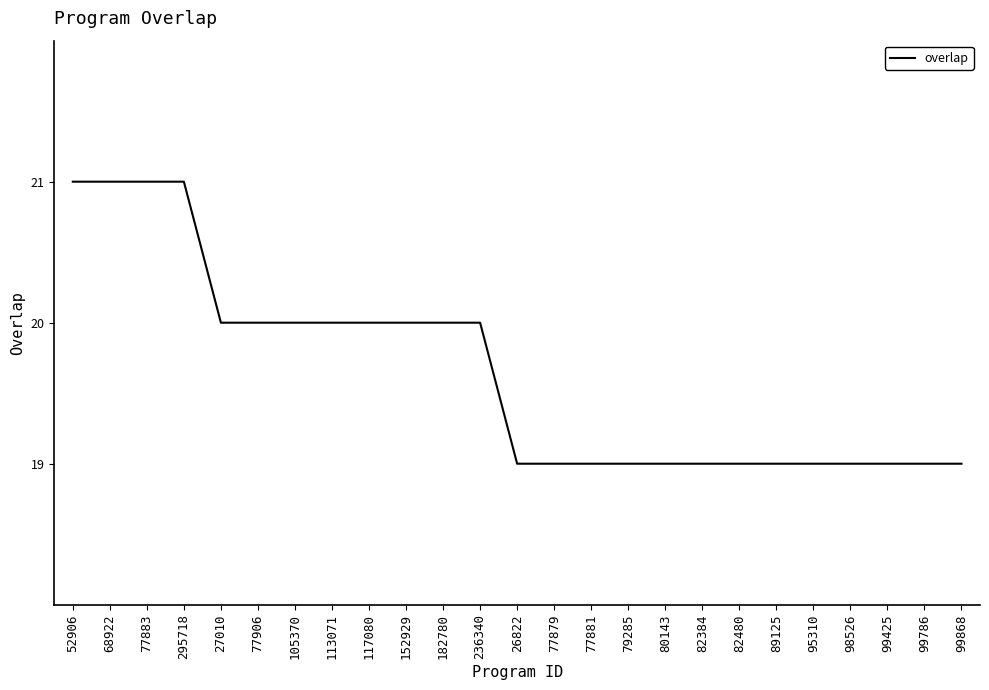

What position from the left is 80143?

17